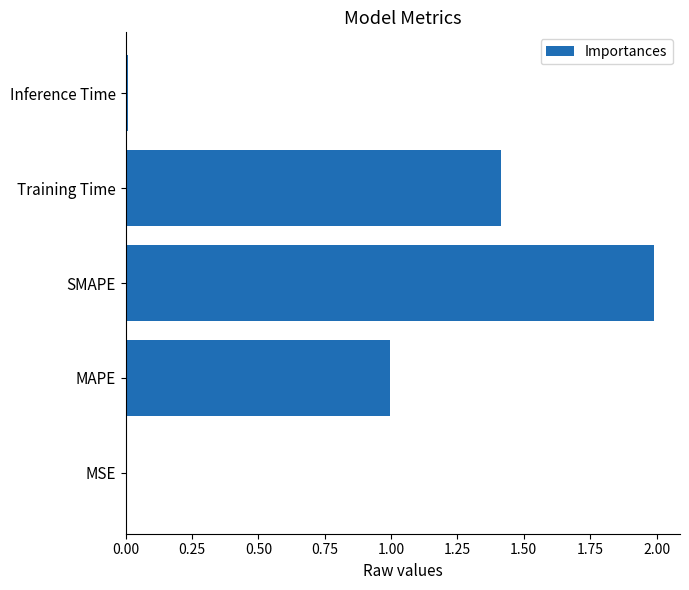

The chart shows a value of 0.5 at MAPE. True or false?

False